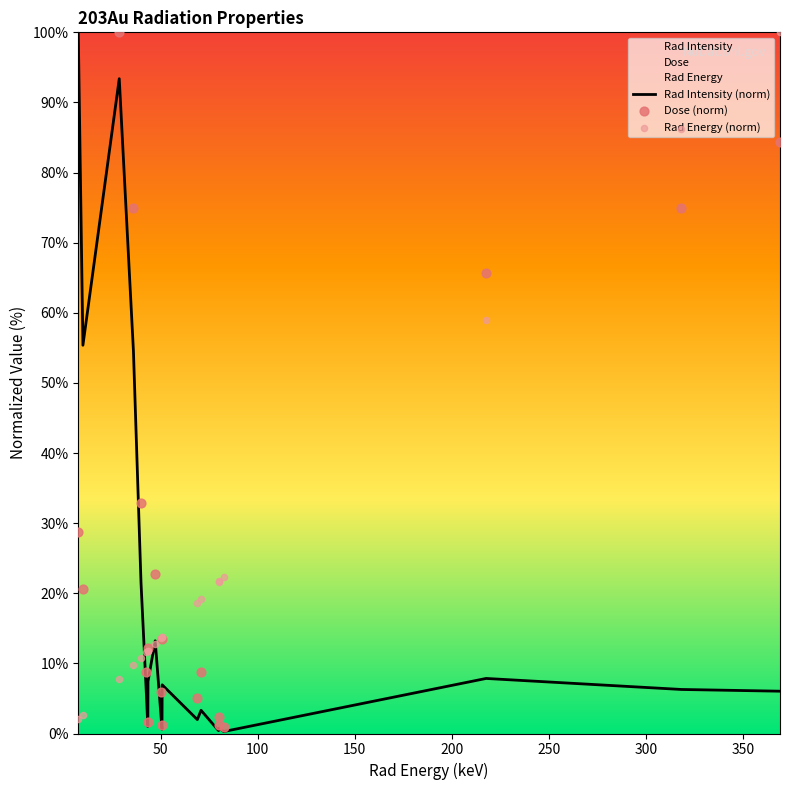

Which series reaches the maximum Y coordinate?

Rad Intensity (norm)